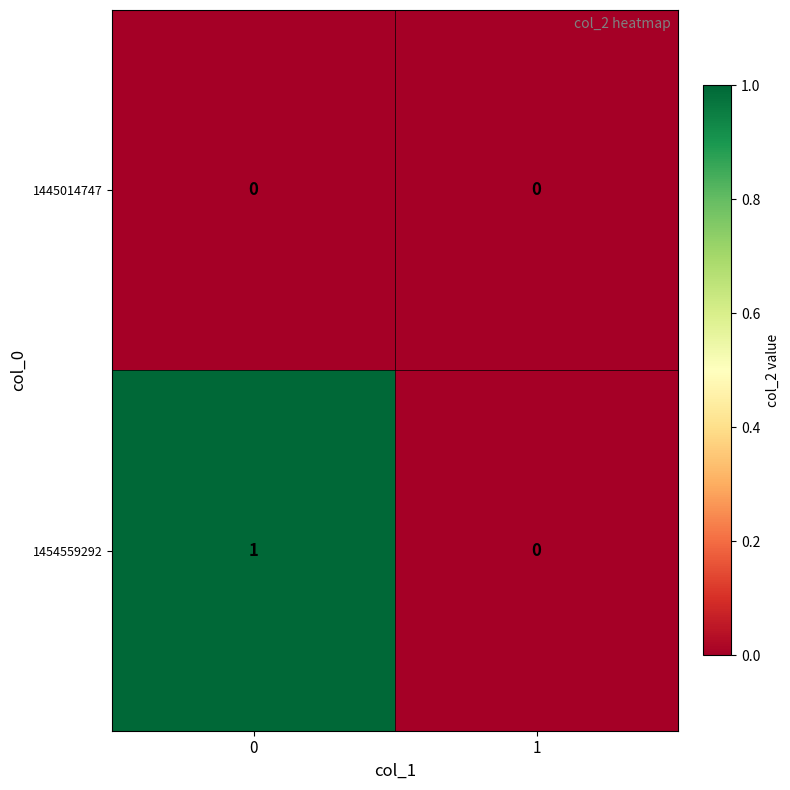

Which series has the widest spread of values?

1454559292